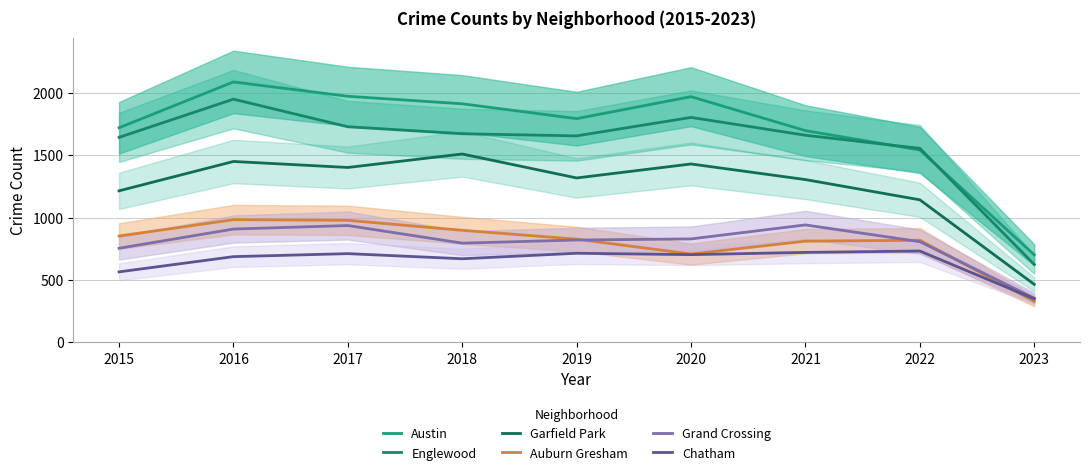

True or false: Garfield Park and Chatham intersect in this chart.

False